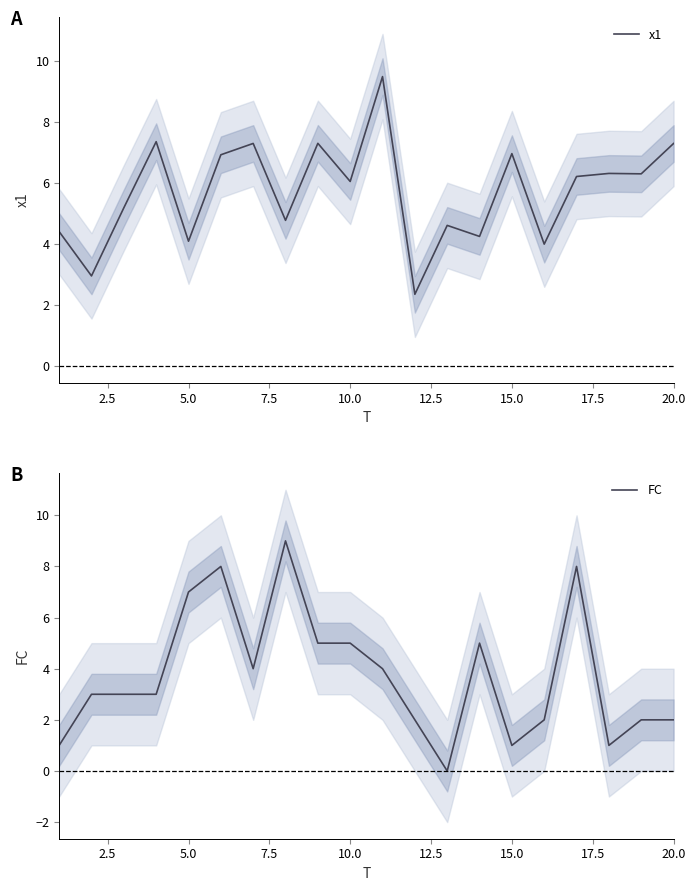

The x1 series shows 4.1 at 5.0. True or false?

True